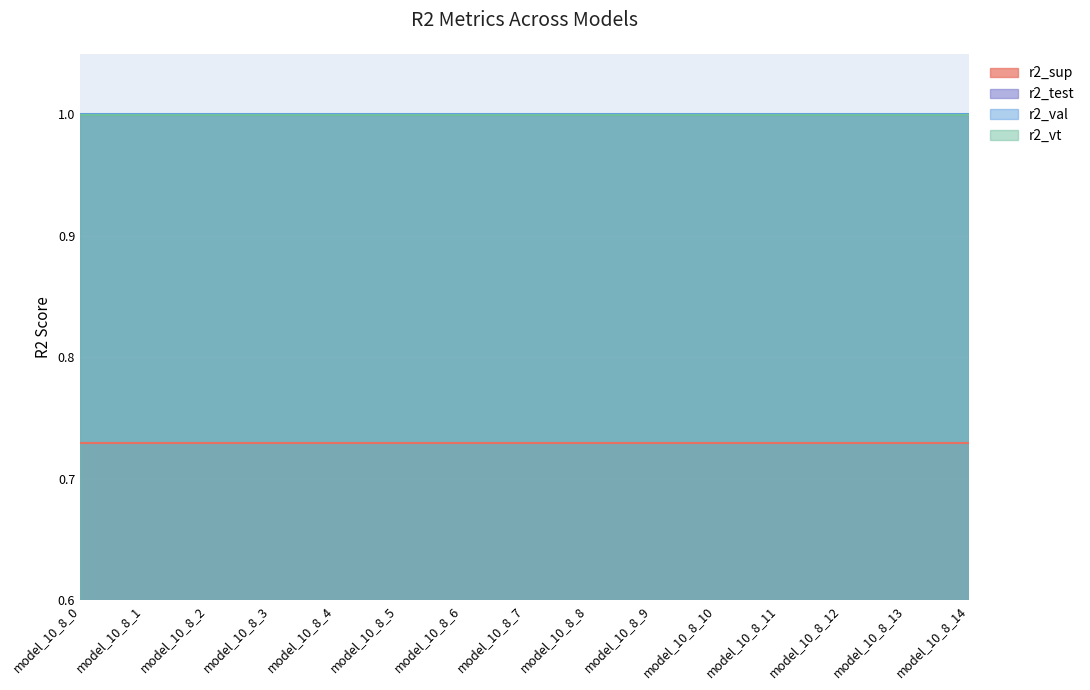

At how many categories does at least one series exceed 0?

15